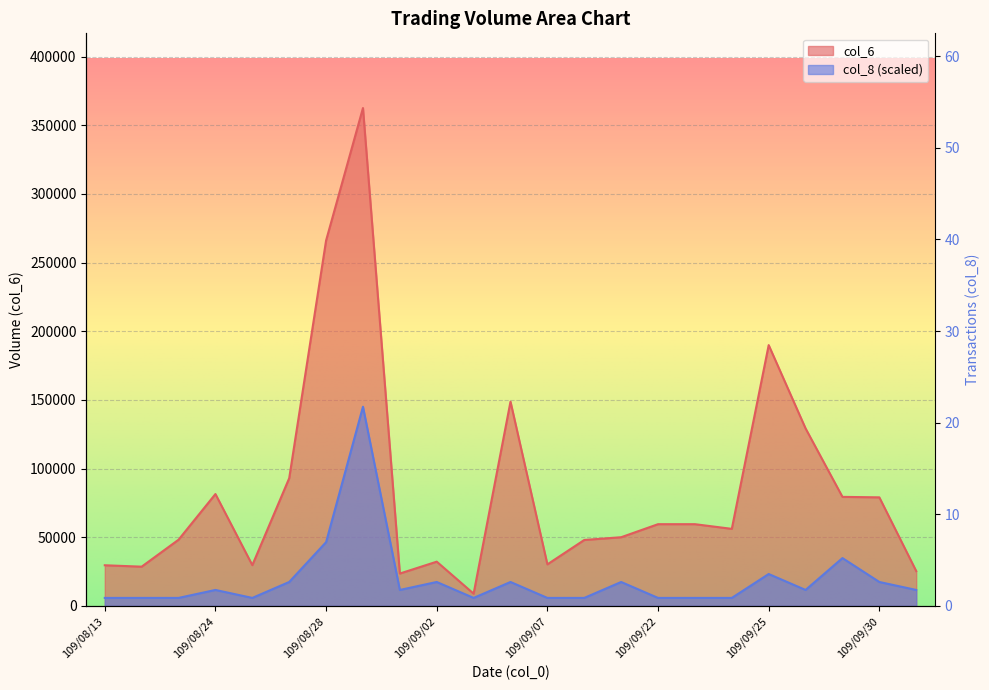

Reading left to right, what are all the values shown in this chart?

col_6: 109/08/13=29580.0	109/08/14=28560.0	109/08/21=48190.0	109/08/24=81450.0	109/08/25=29670.0	109/08/27=93000.0	109/08/28=266120.0	109/08/31=362600.0	109/09/01=23560.0	109/09/02=32200.0	109/09/03=8900.0	109/09/04=148740.0	109/09/07=30240.0	109/09/09=48000.0	109/09/10=50000.0	109/09/22=59500.0	109/09/23=59500.0	109/09/24=56100.0	109/09/25=189920.0	109/09/28=129240.0	109/09/29=79390.0	109/09/30=79040.0	109/10/05=25350.0
col_8: 109/08/13=5801.6	109/08/14=5801.6	109/08/21=5801.6	109/08/24=11603.2	109/08/25=5801.6	109/08/27=17404.8	109/08/28=46412.8	109/08/31=145040.0	109/09/01=11603.2	109/09/02=17404.8	109/09/03=5801.6	109/09/04=17404.8	109/09/07=5801.6	109/09/09=5801.6	109/09/10=17404.8	109/09/22=5801.6	109/09/23=5801.6	109/09/24=5801.6	109/09/25=23206.4	109/09/28=11603.2	109/09/29=34809.6	109/09/30=17404.8	109/10/05=11603.2